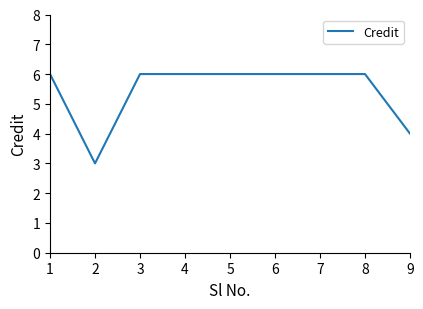

Is it true that the value at 6 is 2?

False